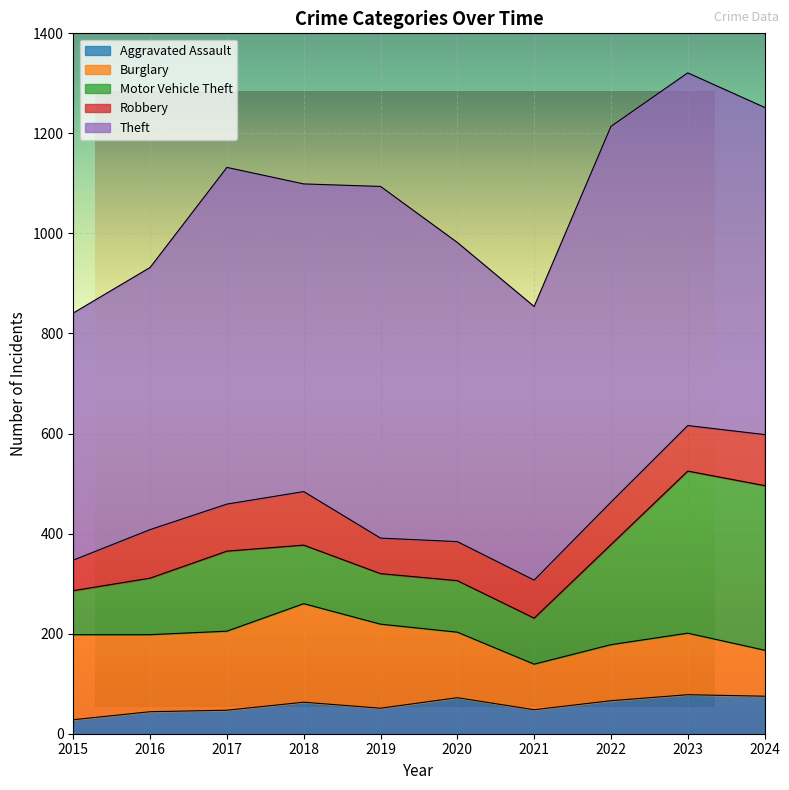

How many lines are shown in the chart?

5